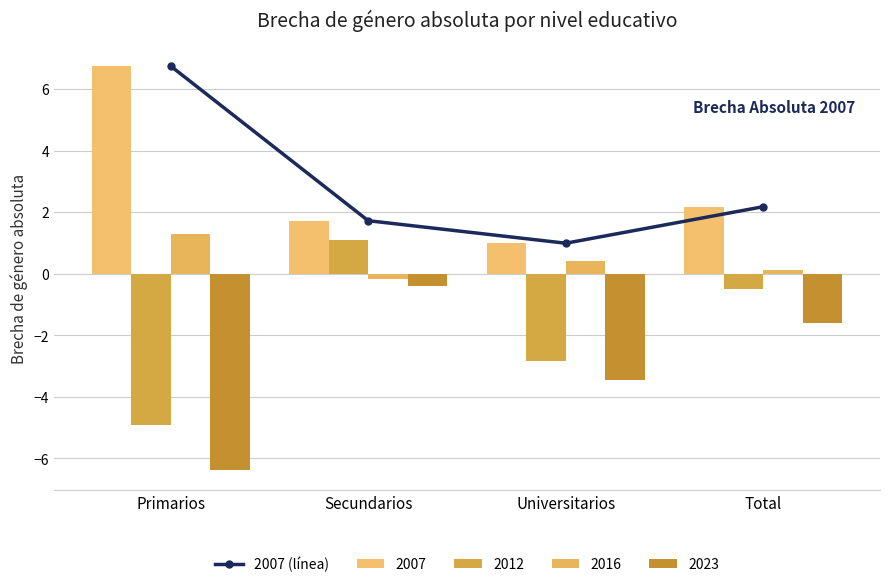

At which category does the chart reach its peak across all series?

Primarios